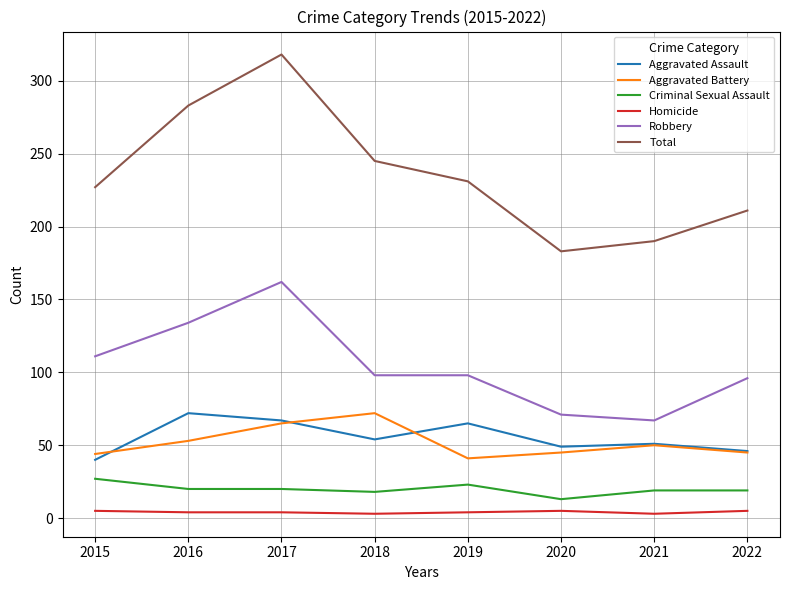

What is the difference between the second highest and minimum values in the Aggravated Assault series?

27